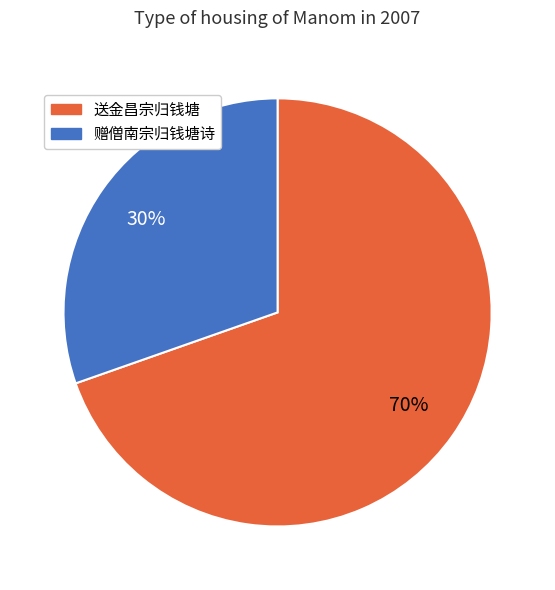

Does any single category account for the majority?

Yes